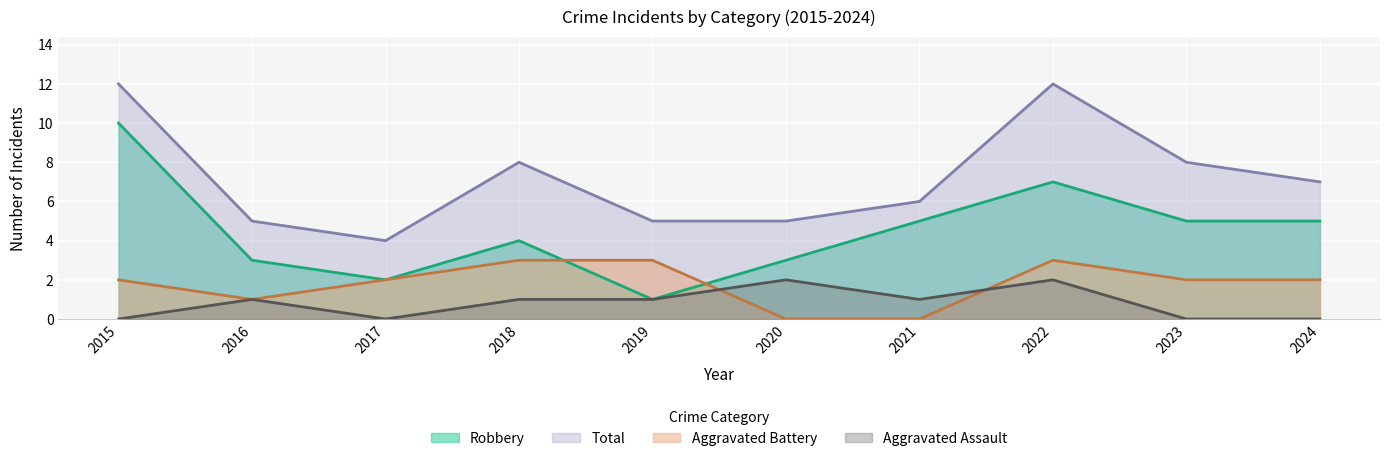

True or false: Robbery and Aggravated Assault cross at least once.

False